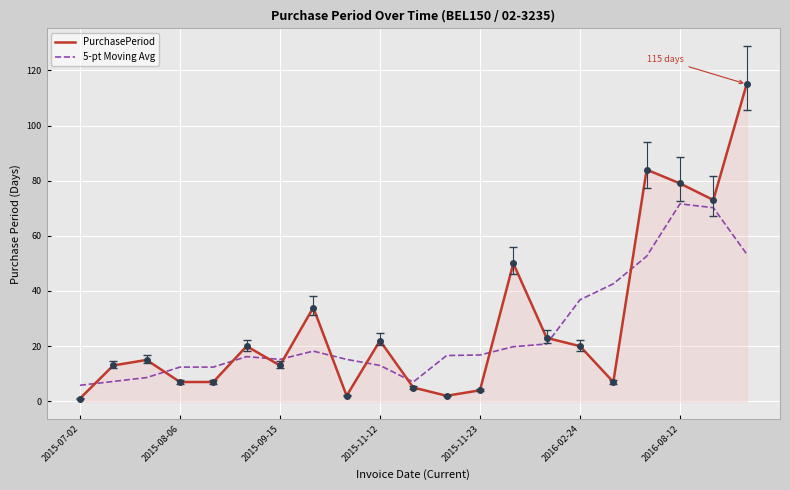

Rank the series by their maximum value, from lowest to highest.

5-pt Moving Avg, PurchasePeriod